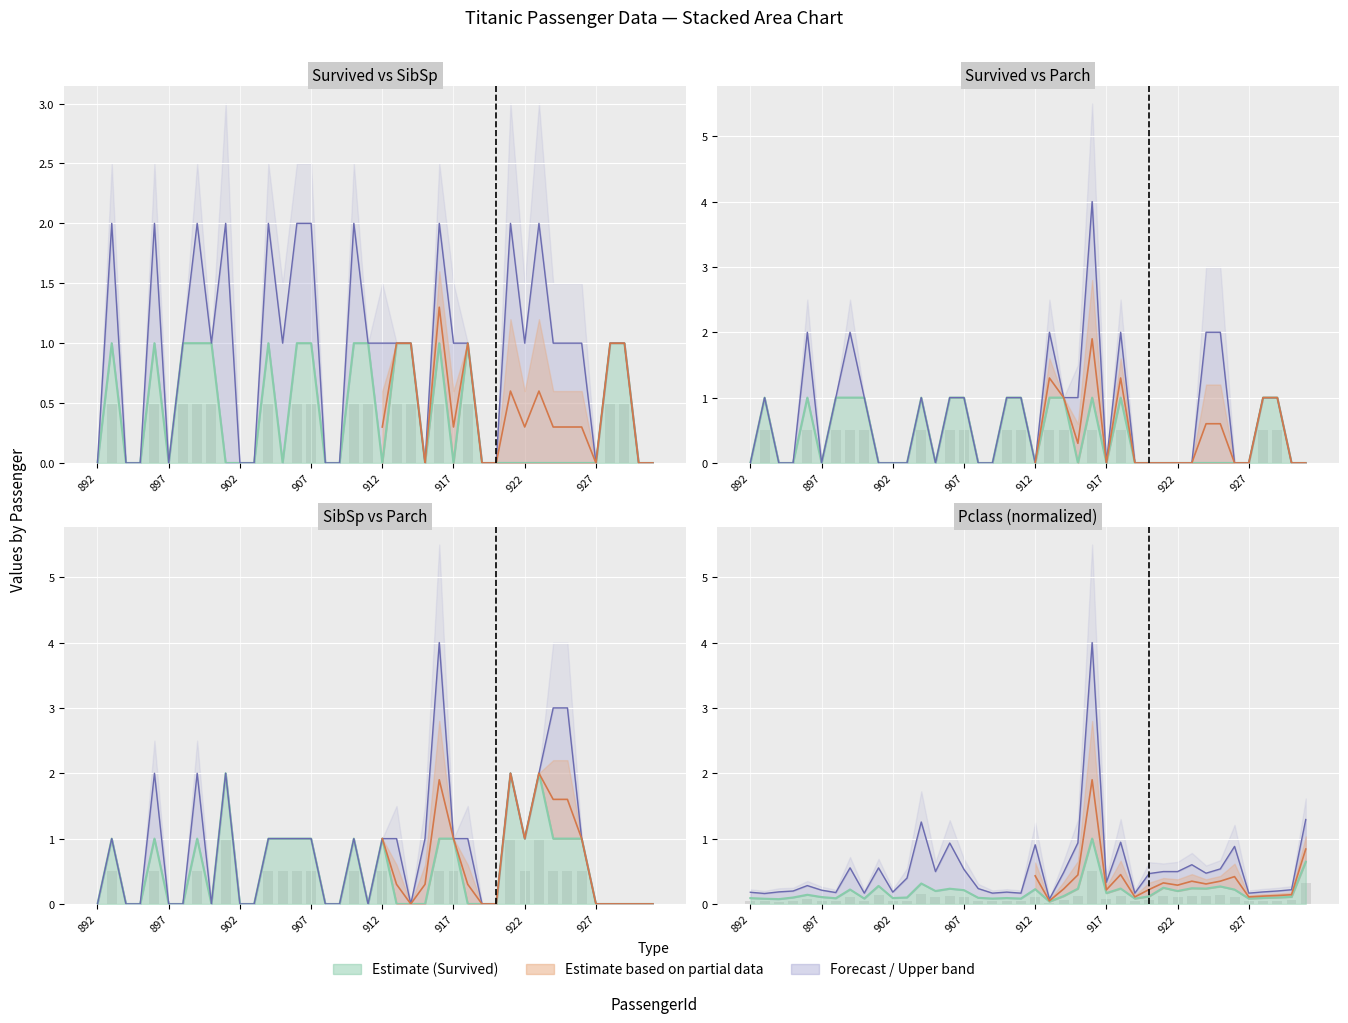

How many SibSp values are between 0 and 1?

37